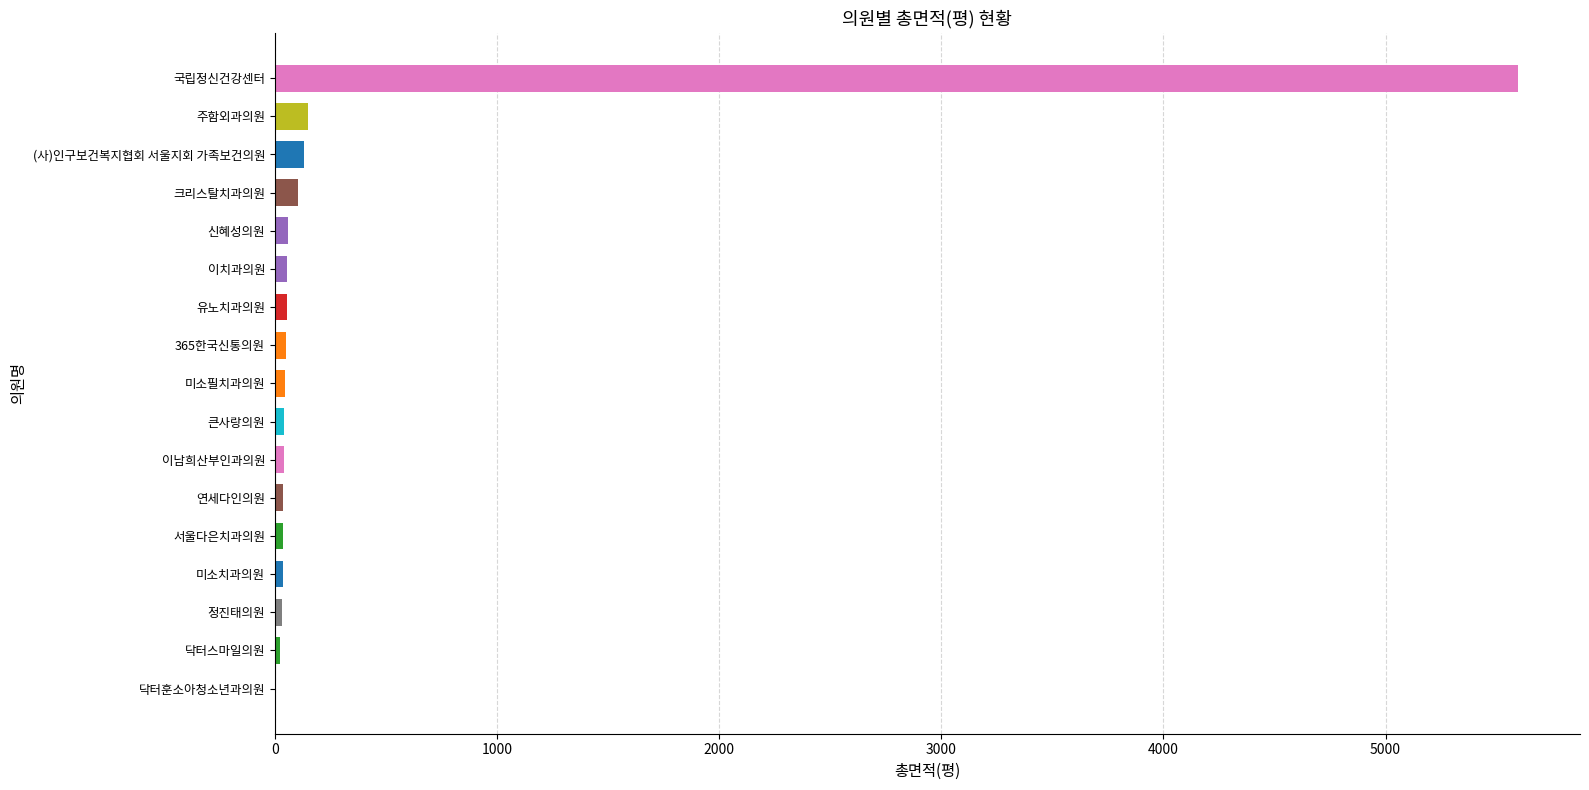

Which label corresponds to the largest value in the chart?

국립정신건강센터